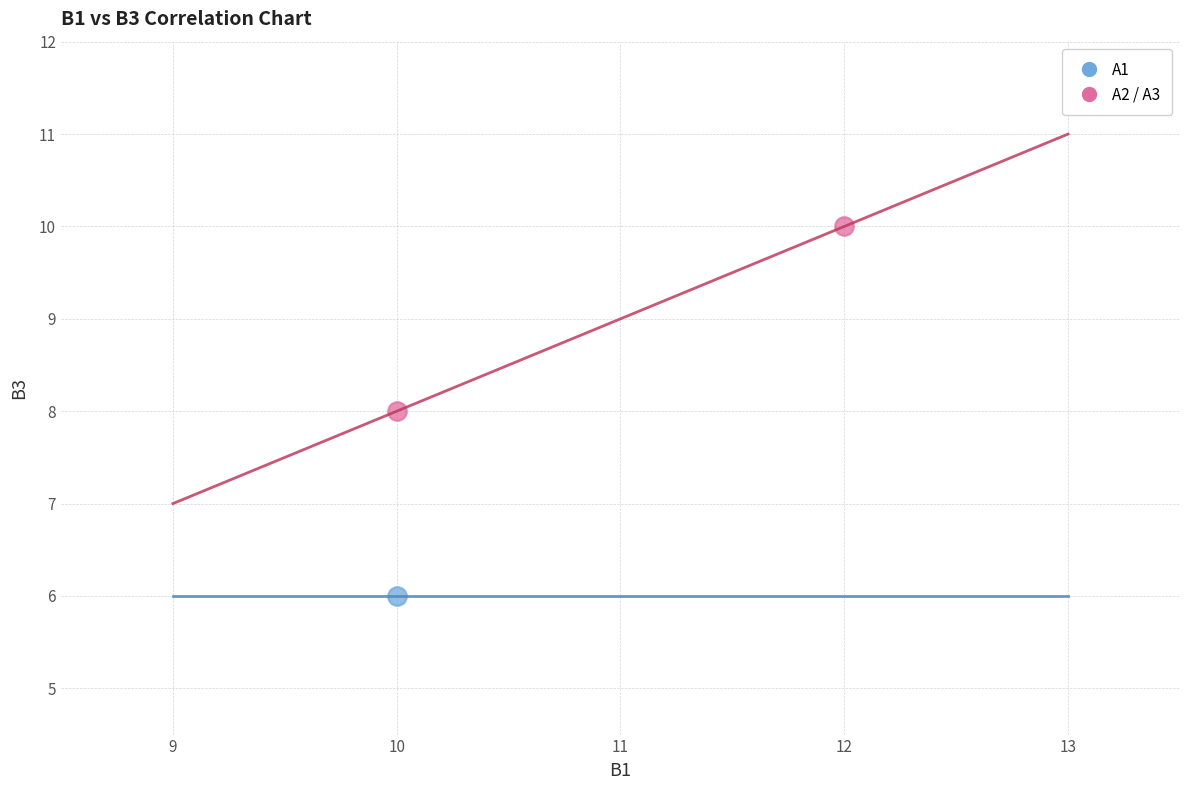

What are all the series names shown in the legend?

A1, A2 / A3